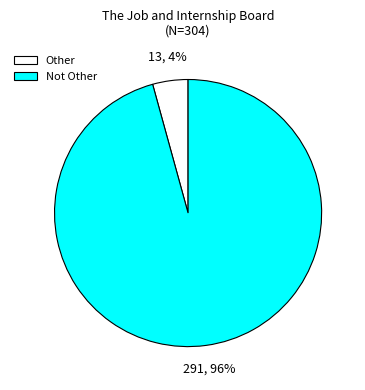

How many segments does this pie chart have?

2